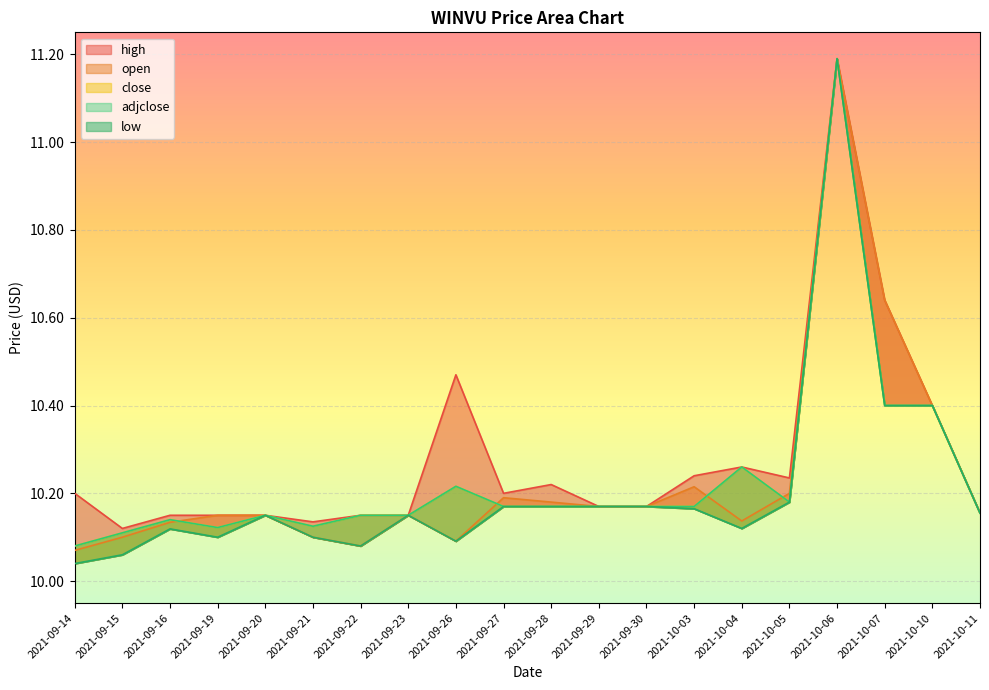

Between 2021-09-29 and 2021-09-30, which series saw the biggest shift?

high